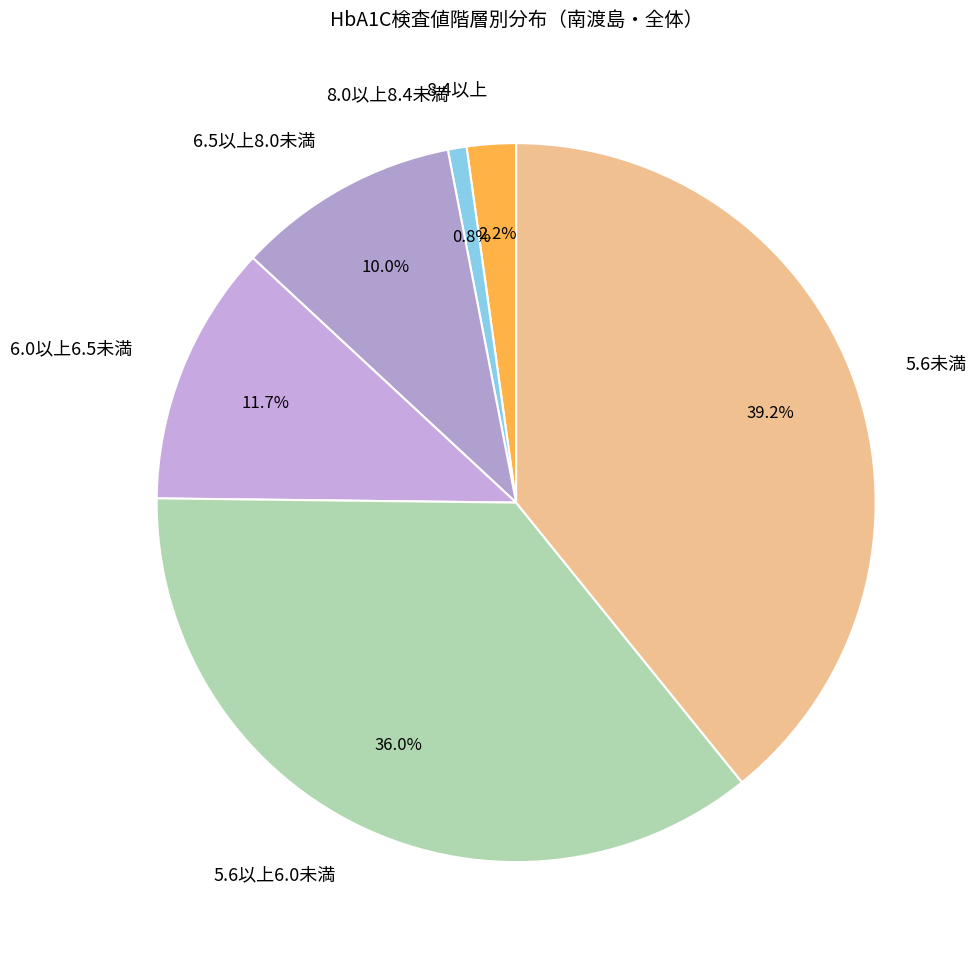

How many slices are in this pie chart?

6